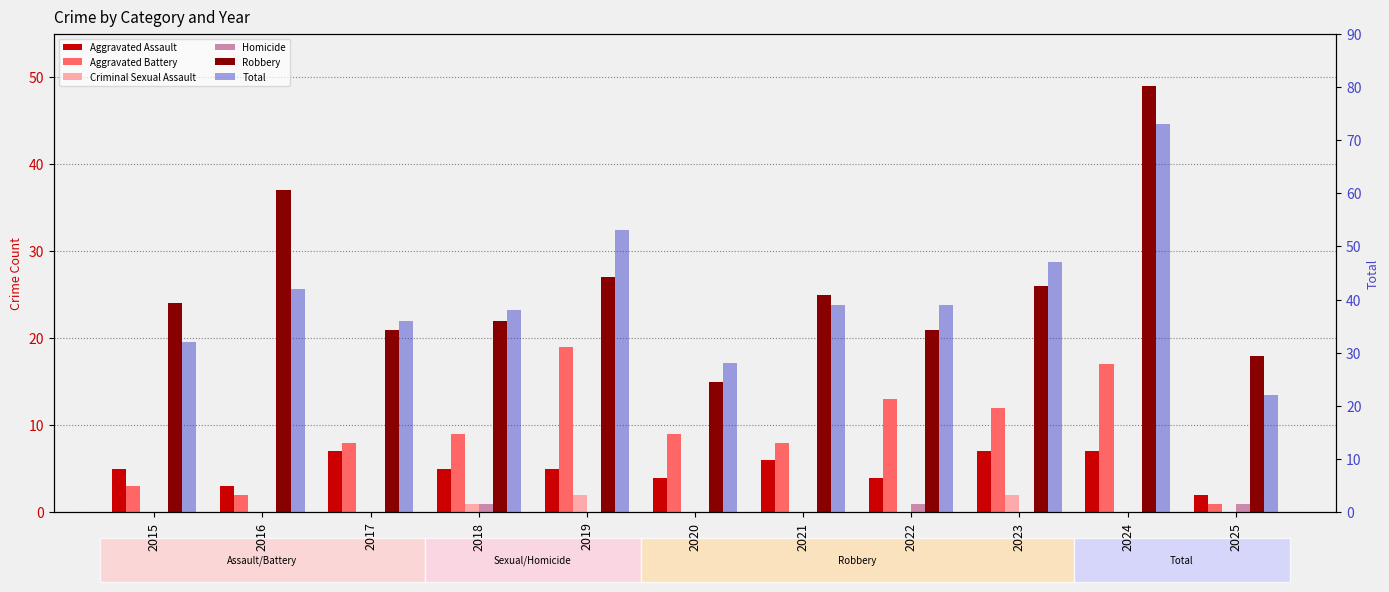

How many Homicide values are between 0 and 1?

11